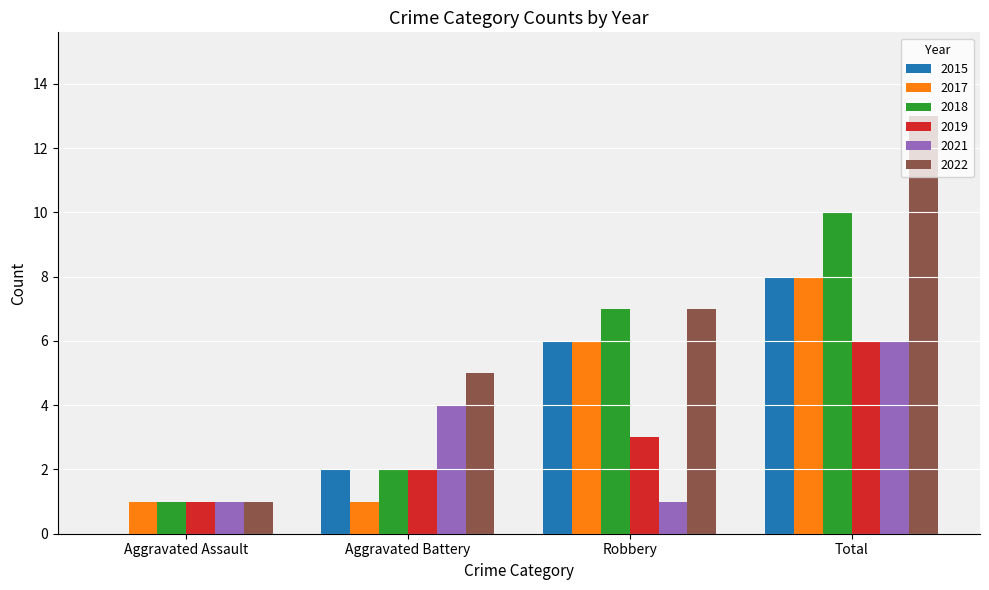

What is the sum of the 2017 values at Total and Aggravated Battery?

9